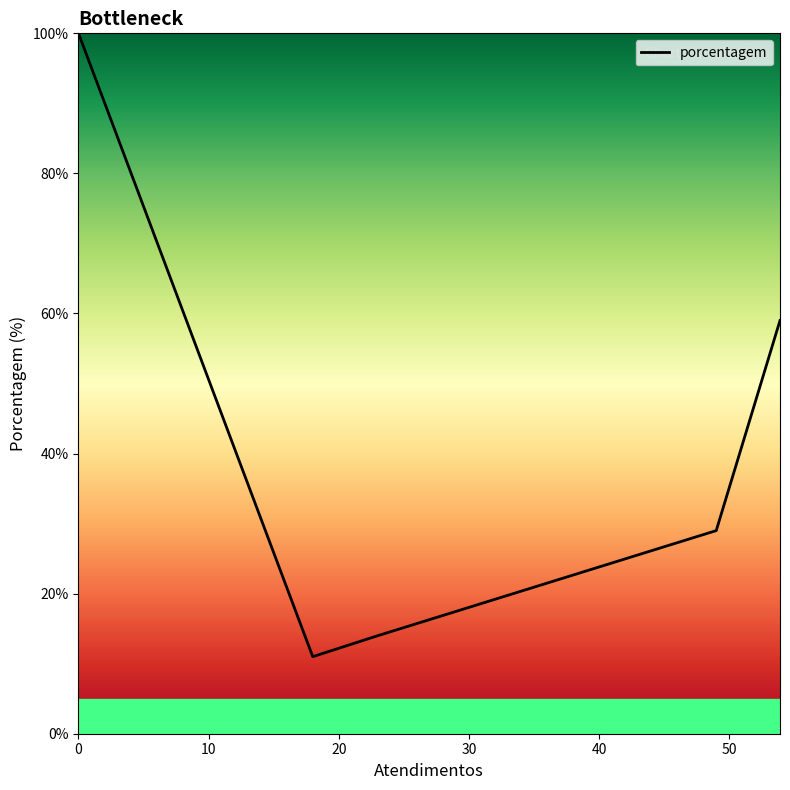

What is the difference between the maximum and minimum values?

89